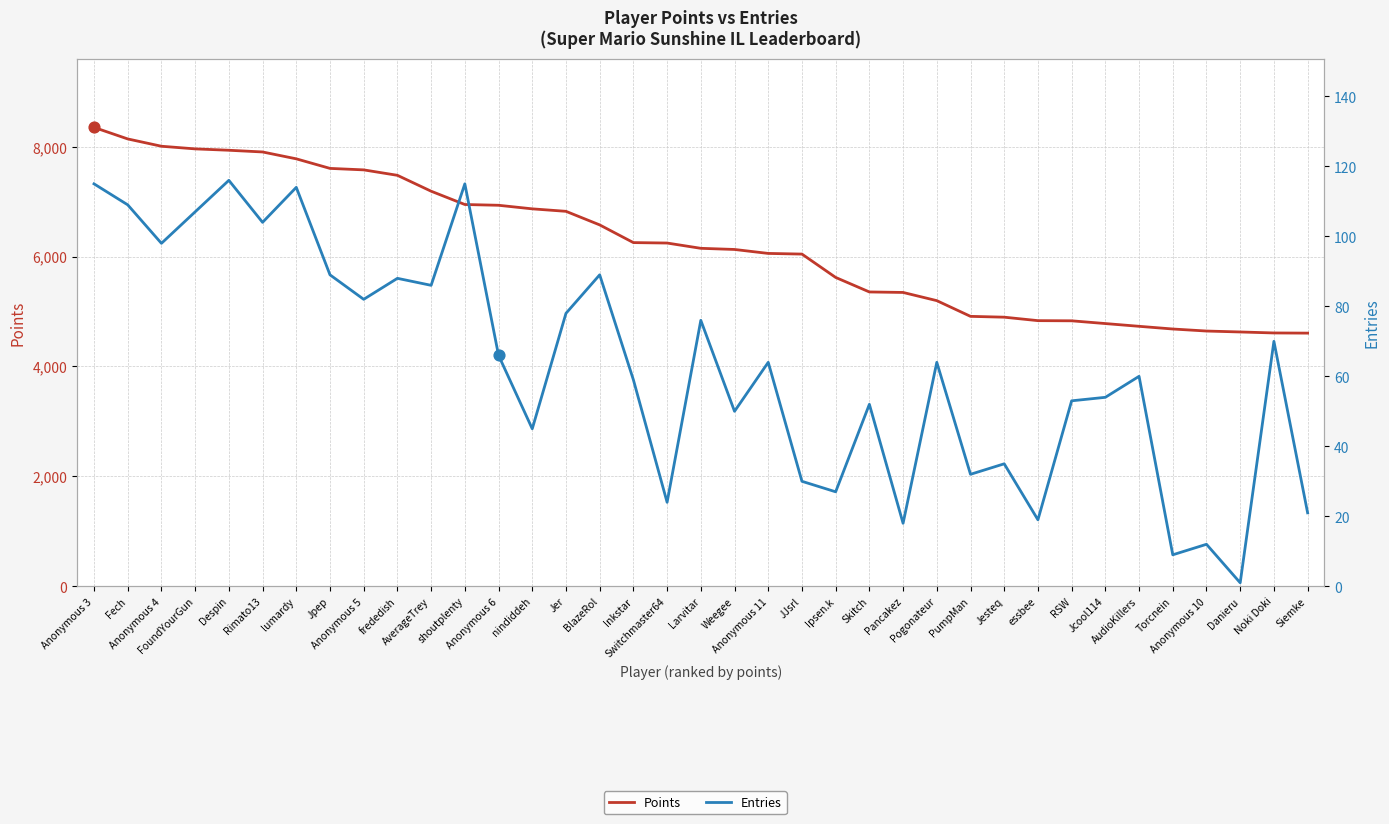

Which series reaches the minimum Y coordinate?

Entries